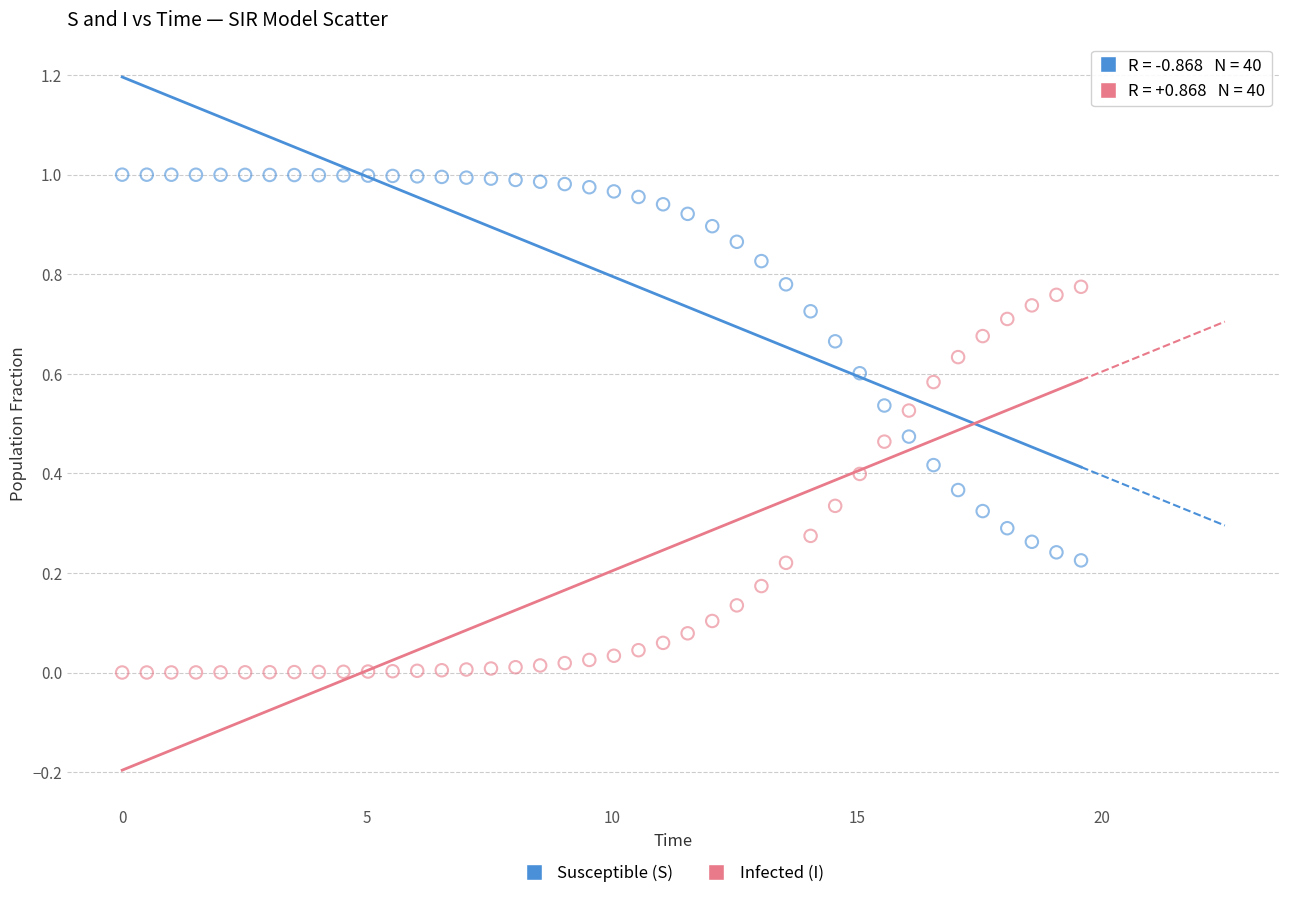

Across all data points, what is the range of X values (max minus min)?

19.6